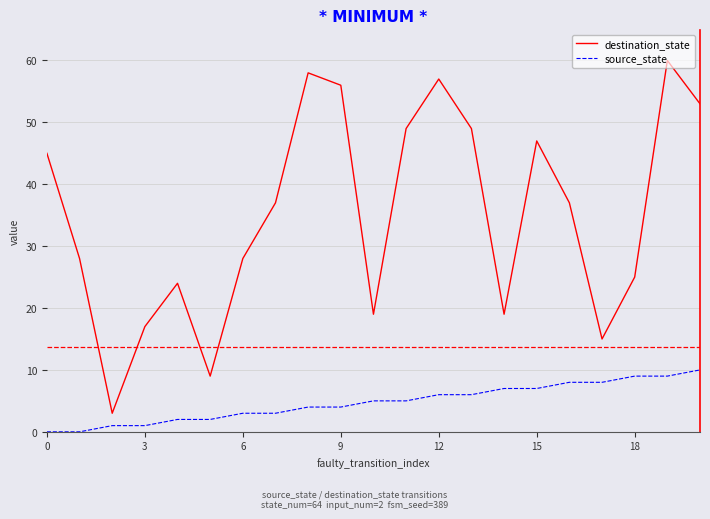

How many lines are shown in the chart?

2